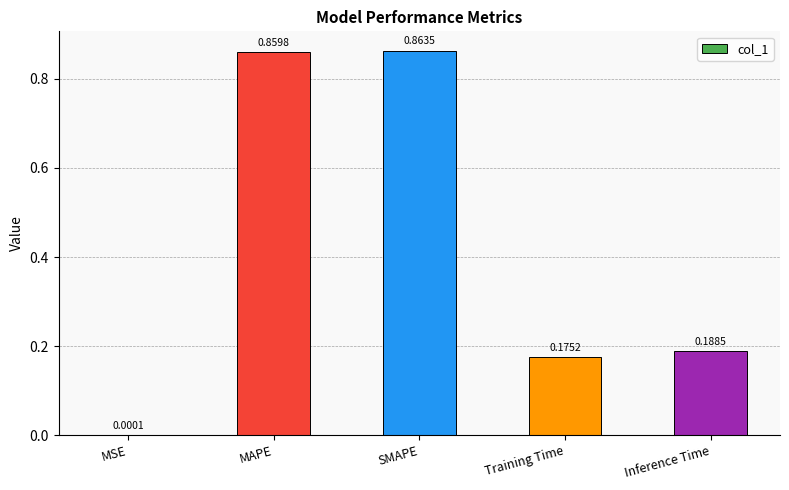

Which category has the highest value across all series?

SMAPE